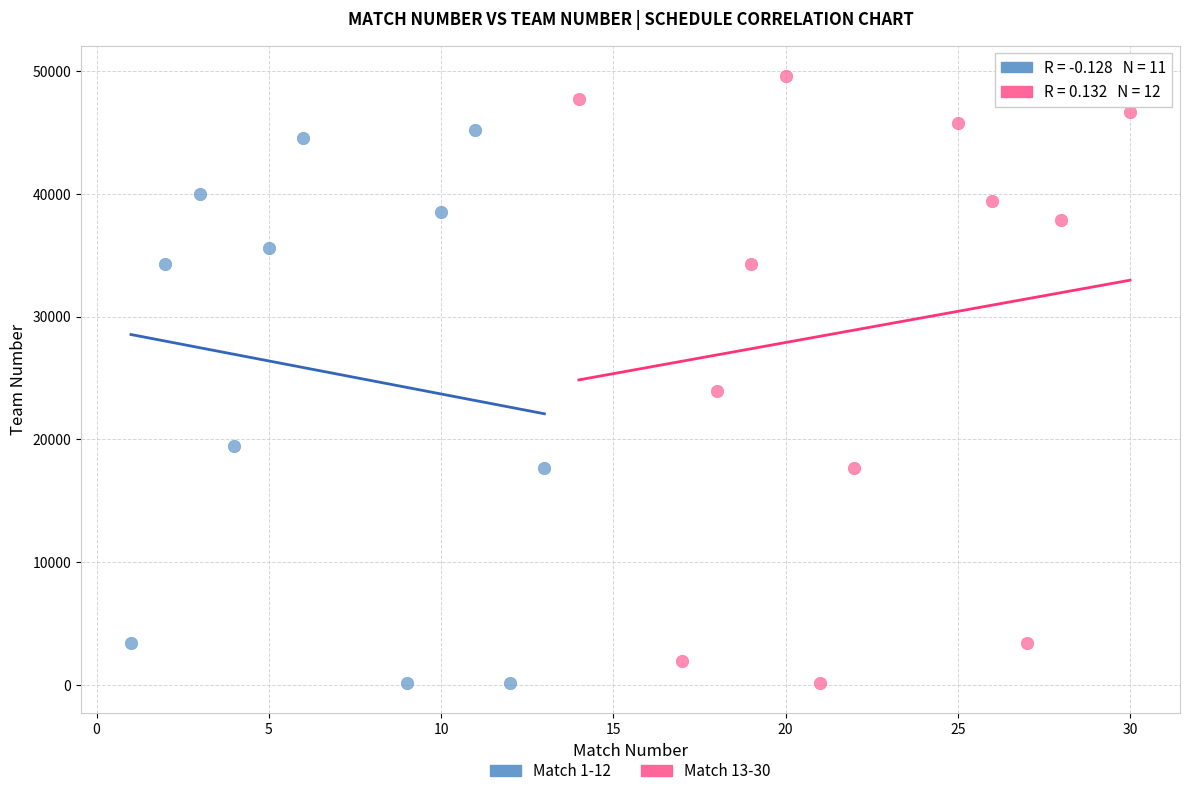

Which series contains the highest Y value?

Match 13-30